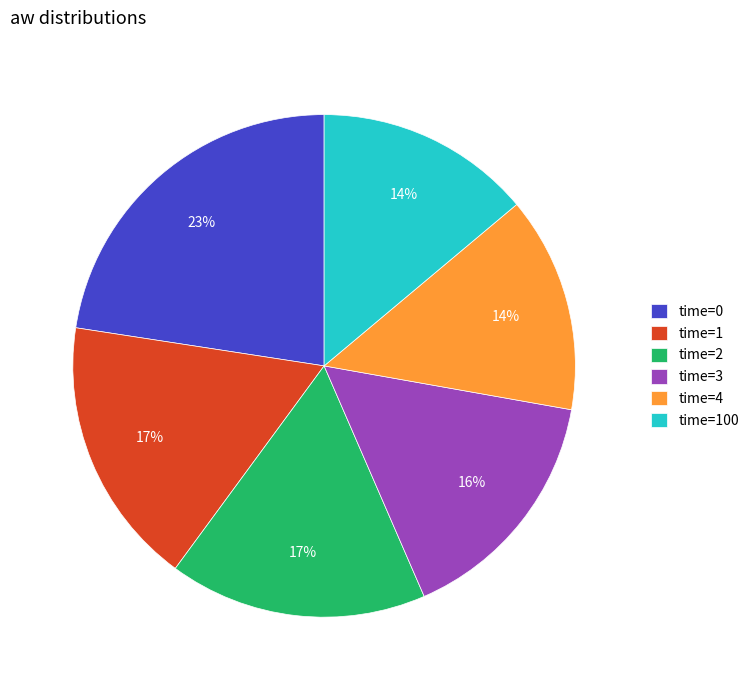

Is there any slice that represents more than half of the pie?

No